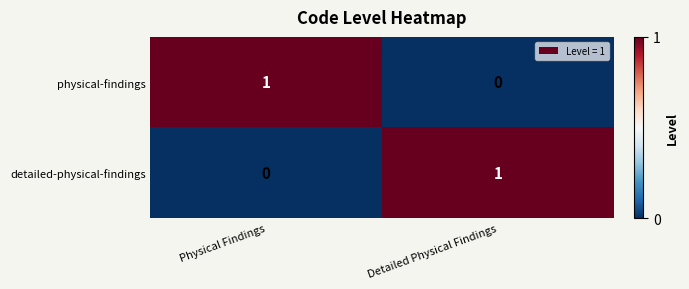

Reading left to right, what are all the values shown in this chart?

physical-findings: 1	0
detailed-physical-findings: 0	1